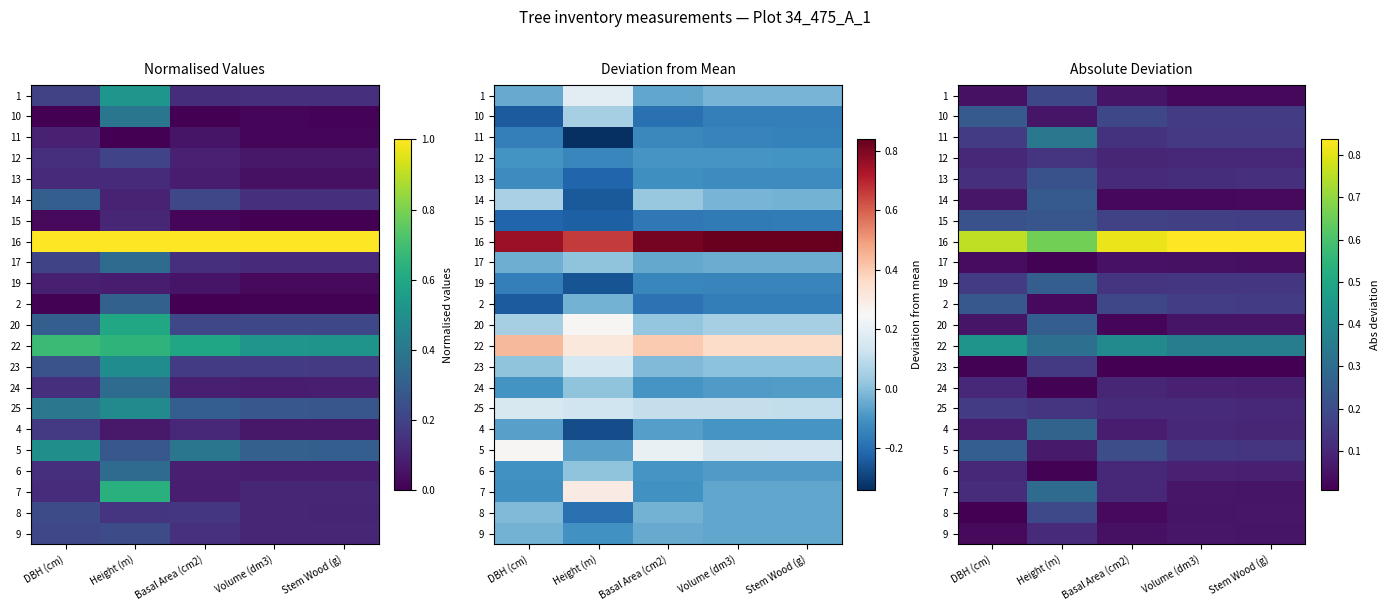

Between Basal Area (cm2) and Stem Wood (g), which is larger?

Basal Area (cm2)